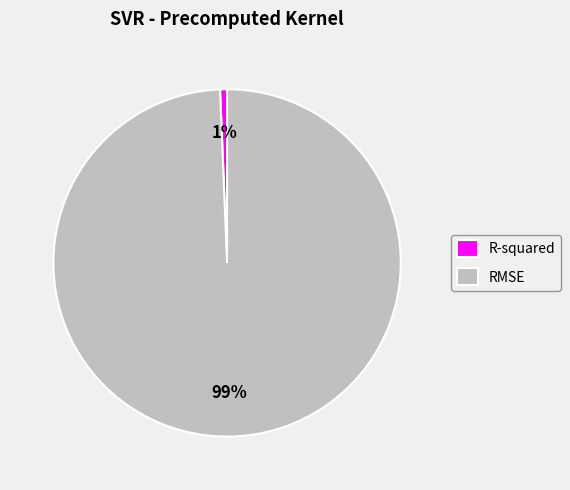

How many slices are in this pie chart?

2